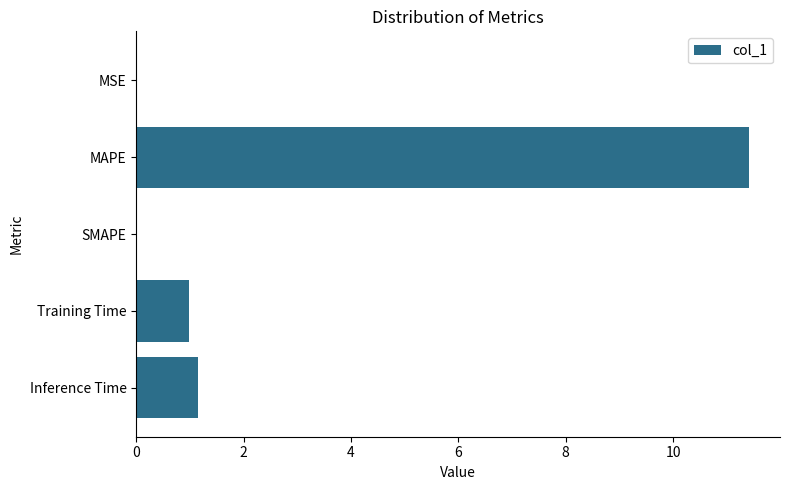

Which has a higher value, SMAPE or MAPE?

MAPE